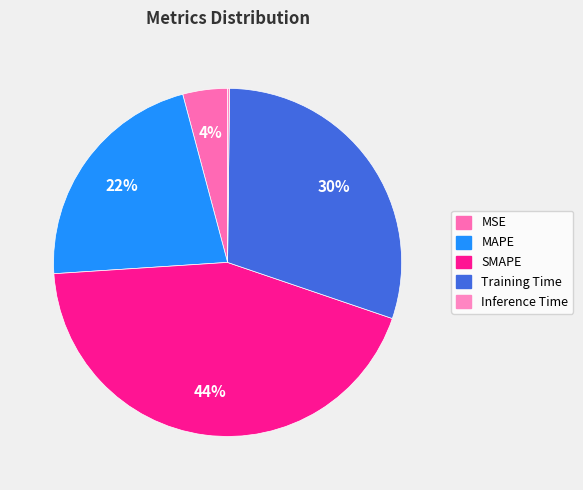

To the nearest percent, what is the average slice percentage?

20%